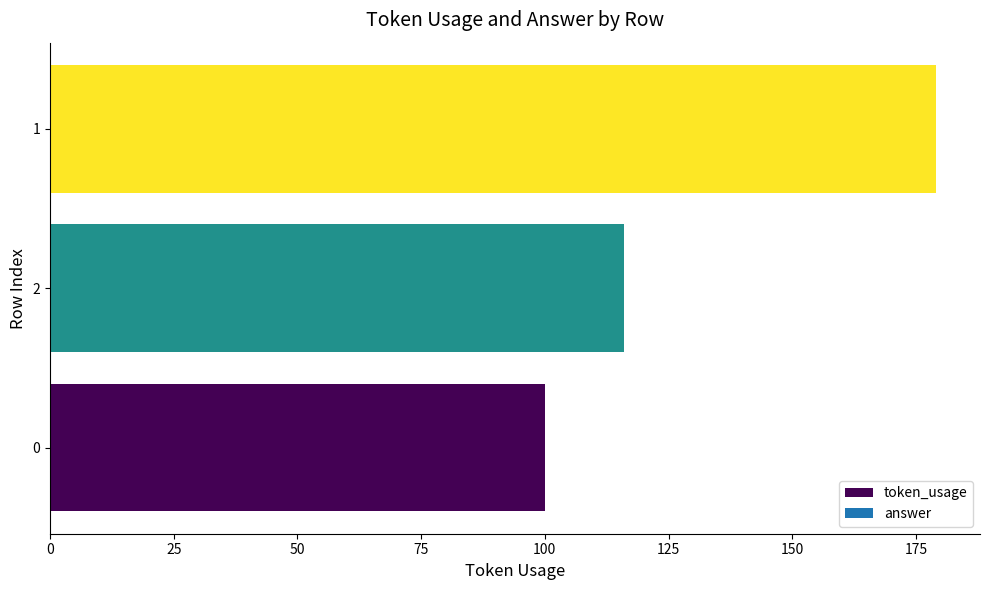

At which label is the value closest to 139?

2